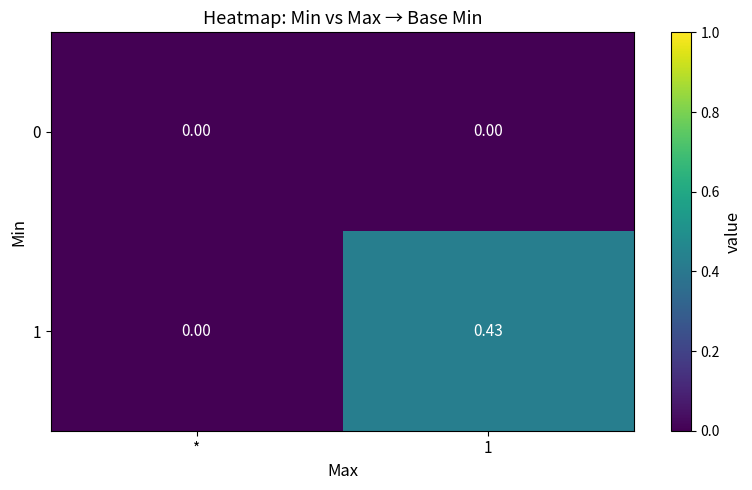

At which label is 1 closest to 0?

*